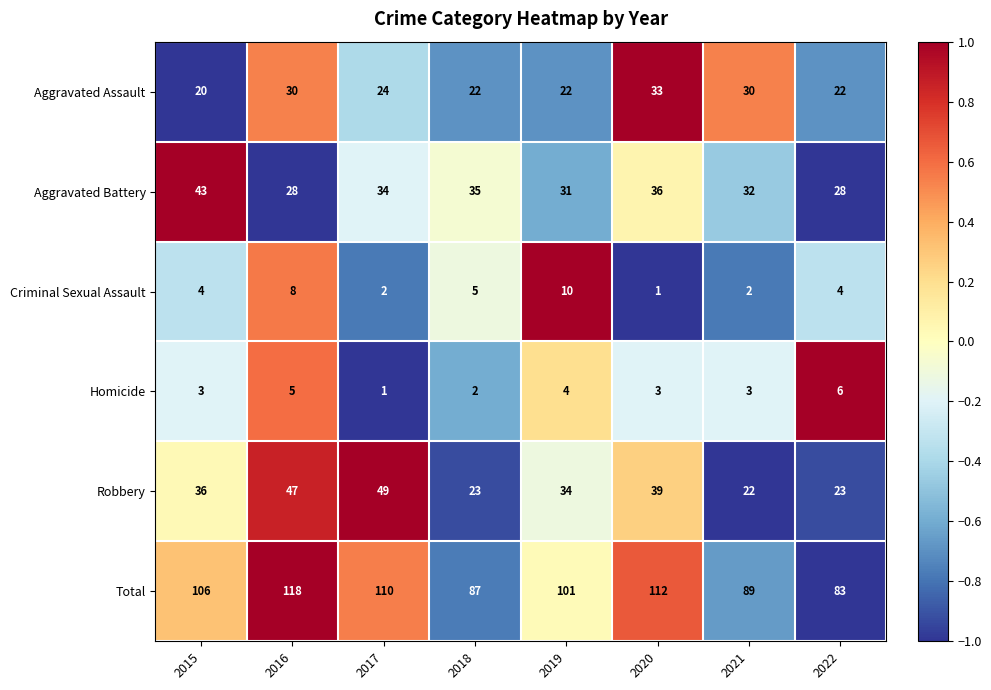

How many data points does each series have?

8